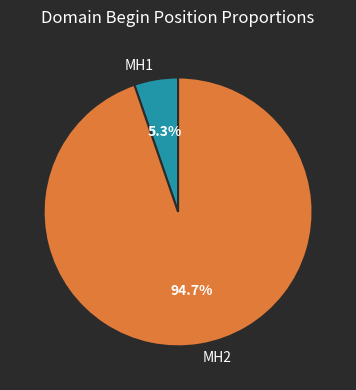

What is the ratio of the value at MH1 to the value at MH2?

0.1